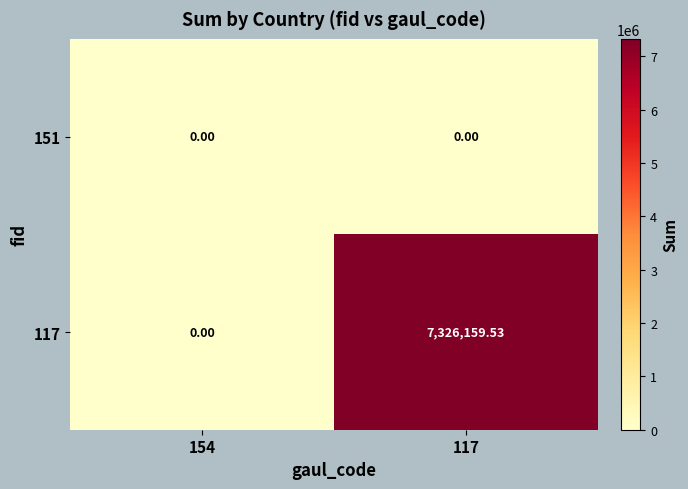

Is the value of 117 at 117 greater than the value of 151 at 154?

Yes